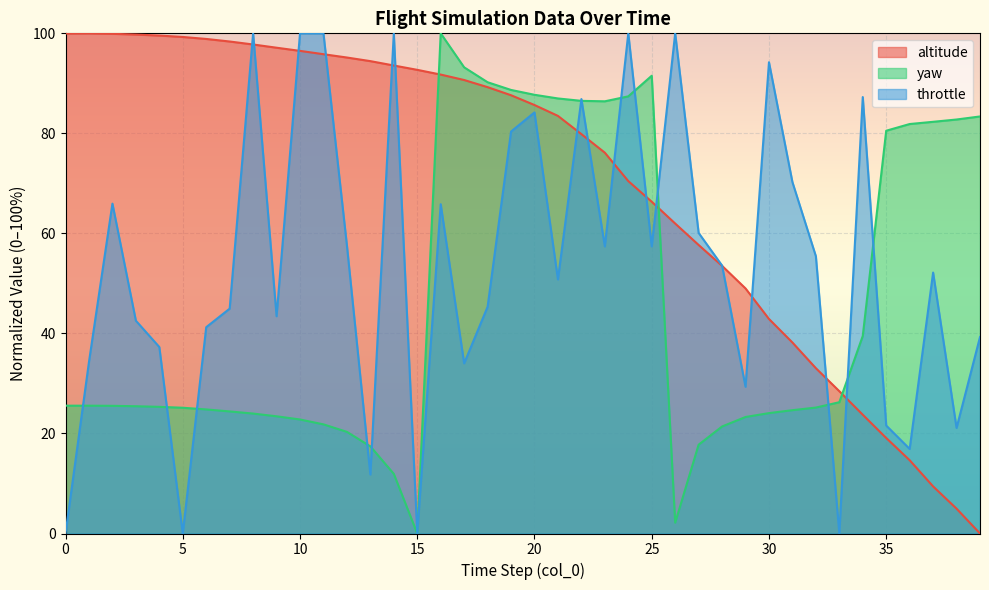

How many lines are shown in the chart?

3